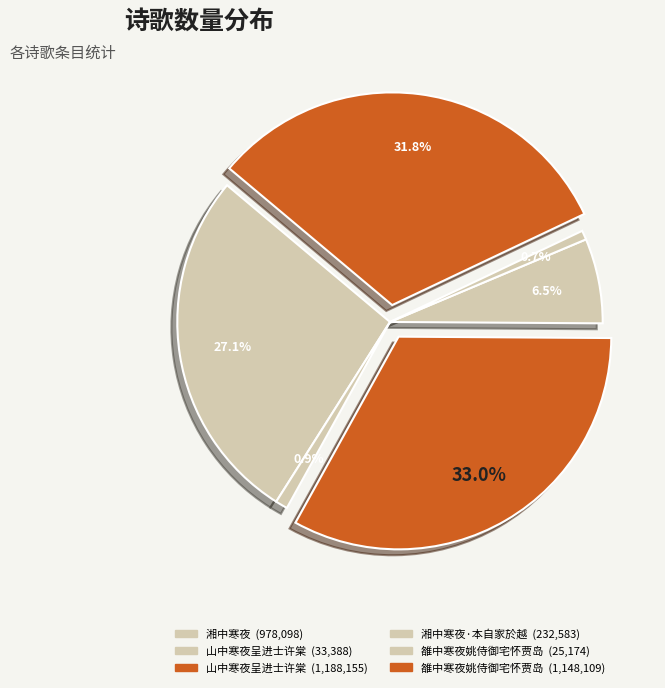

How many slices are in this pie chart?

6